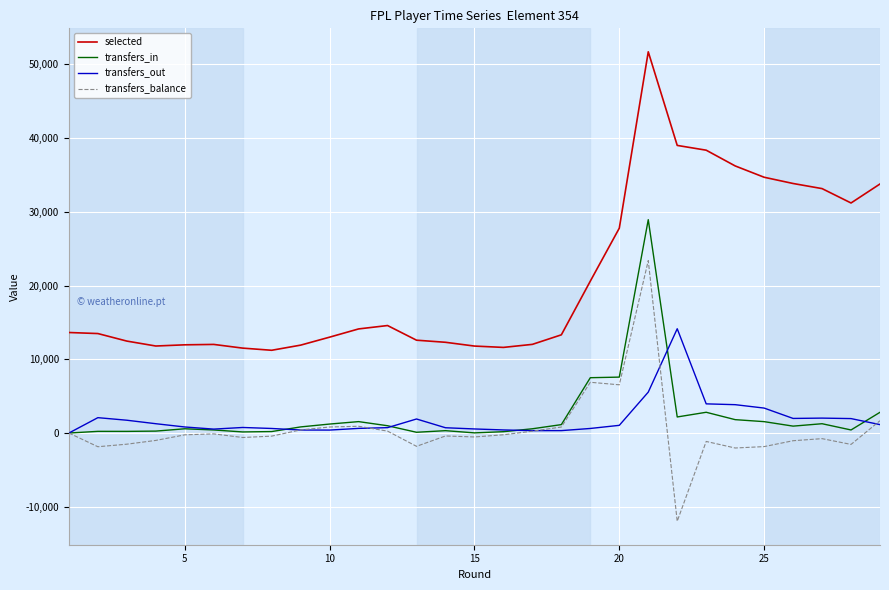

List the series in order of their peak value, lowest first.

transfers_out, transfers_balance, transfers_in, selected